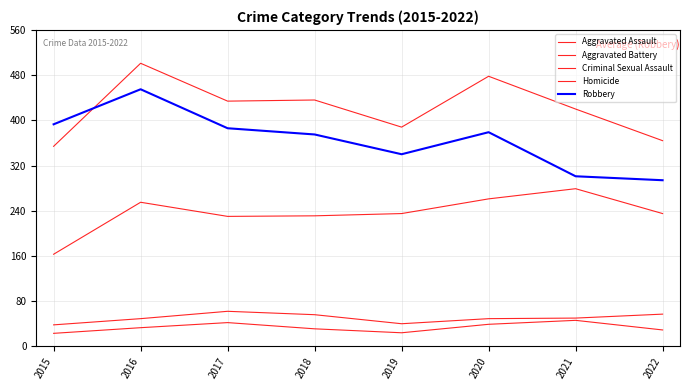

What is the minimum value for Aggravated Assault?

163